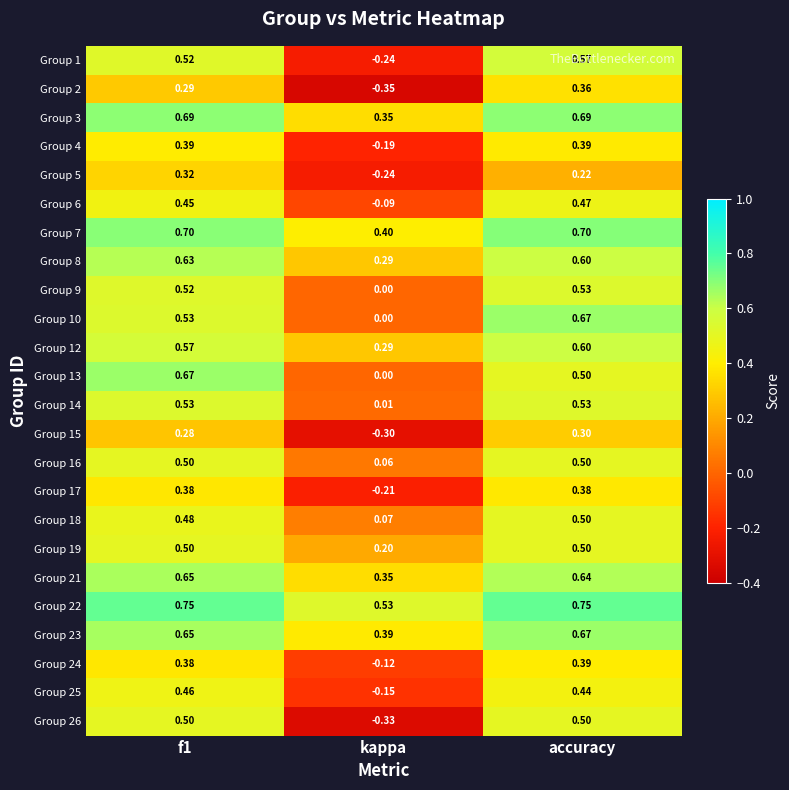

At which label is Group 3 closest to 0?

kappa